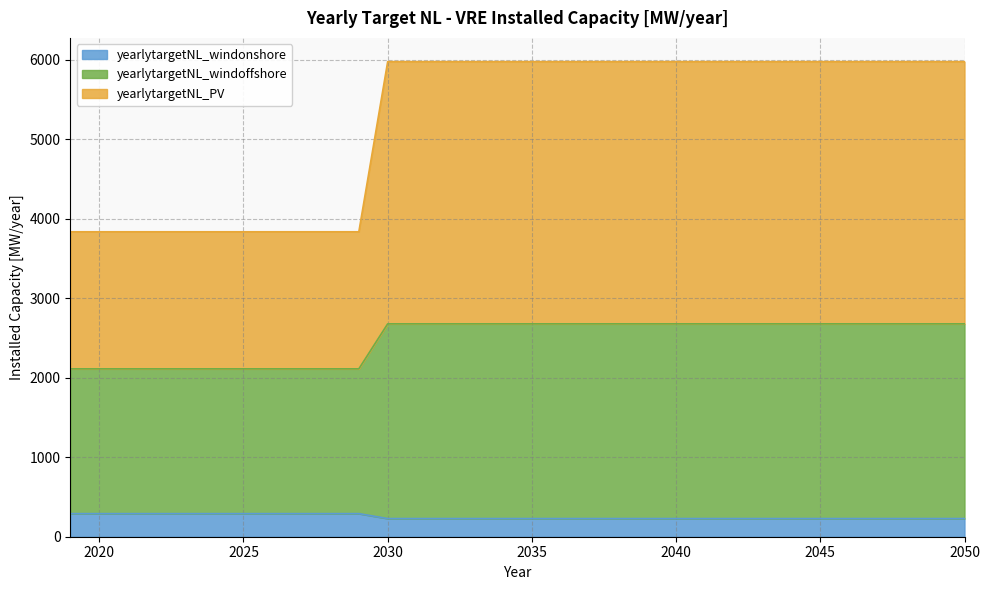

Is it true that yearlytargetNL_PV equals 4710.8 at 2049?

False